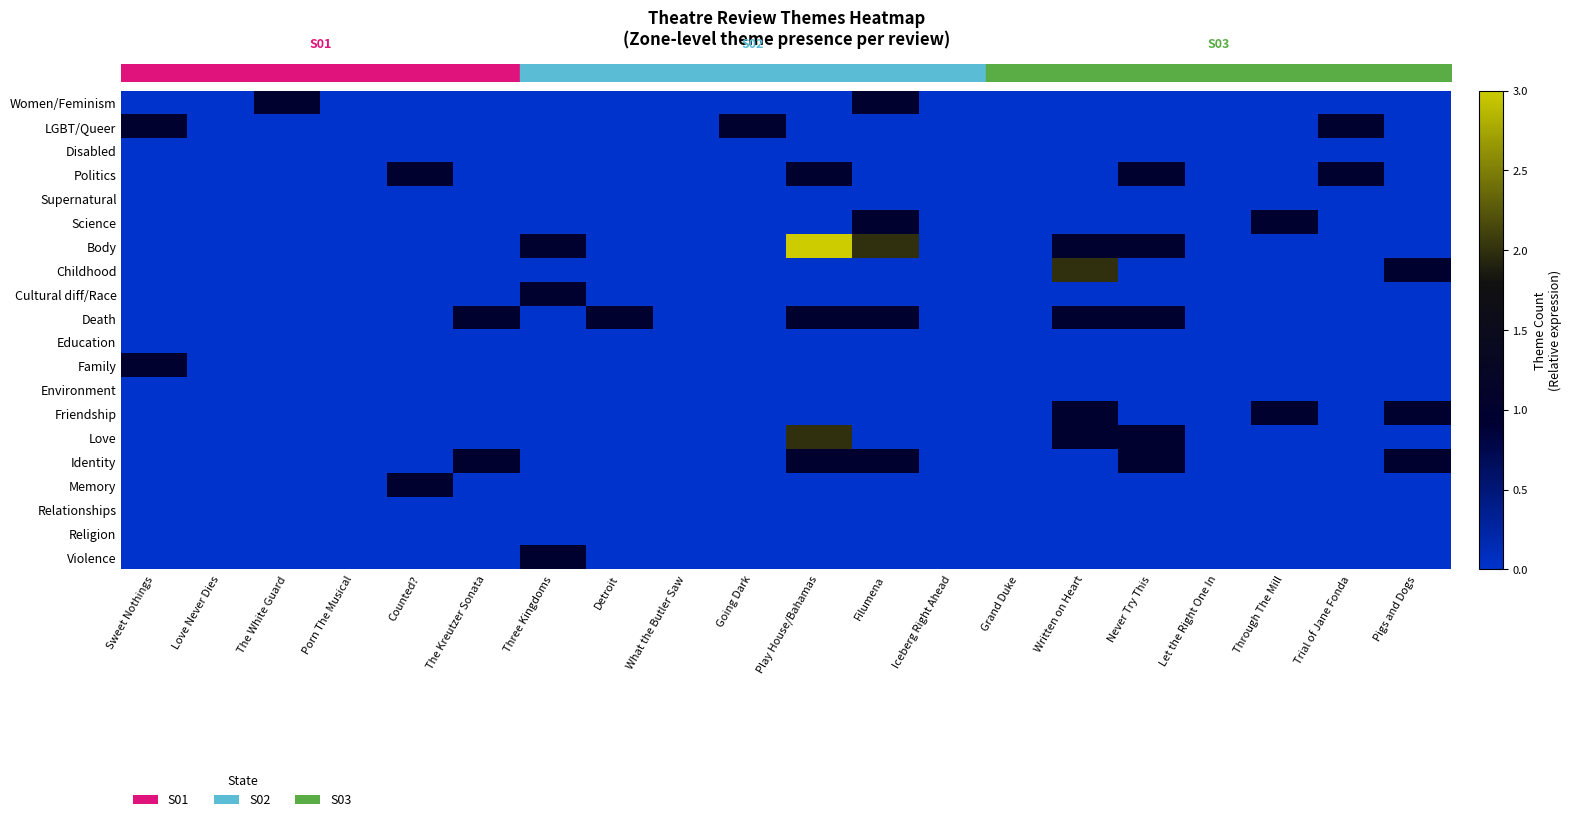

How many series are shown in this chart?

20